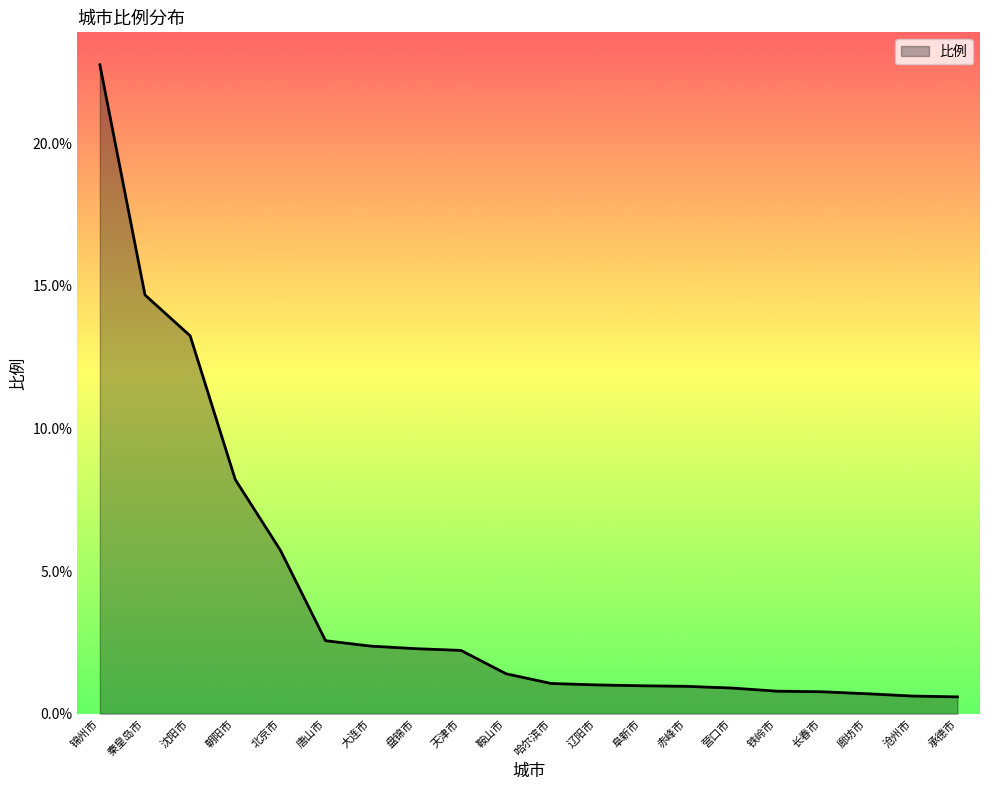

What is the ratio of the value at 唐山市 to the value at 盘锦市?

1.1